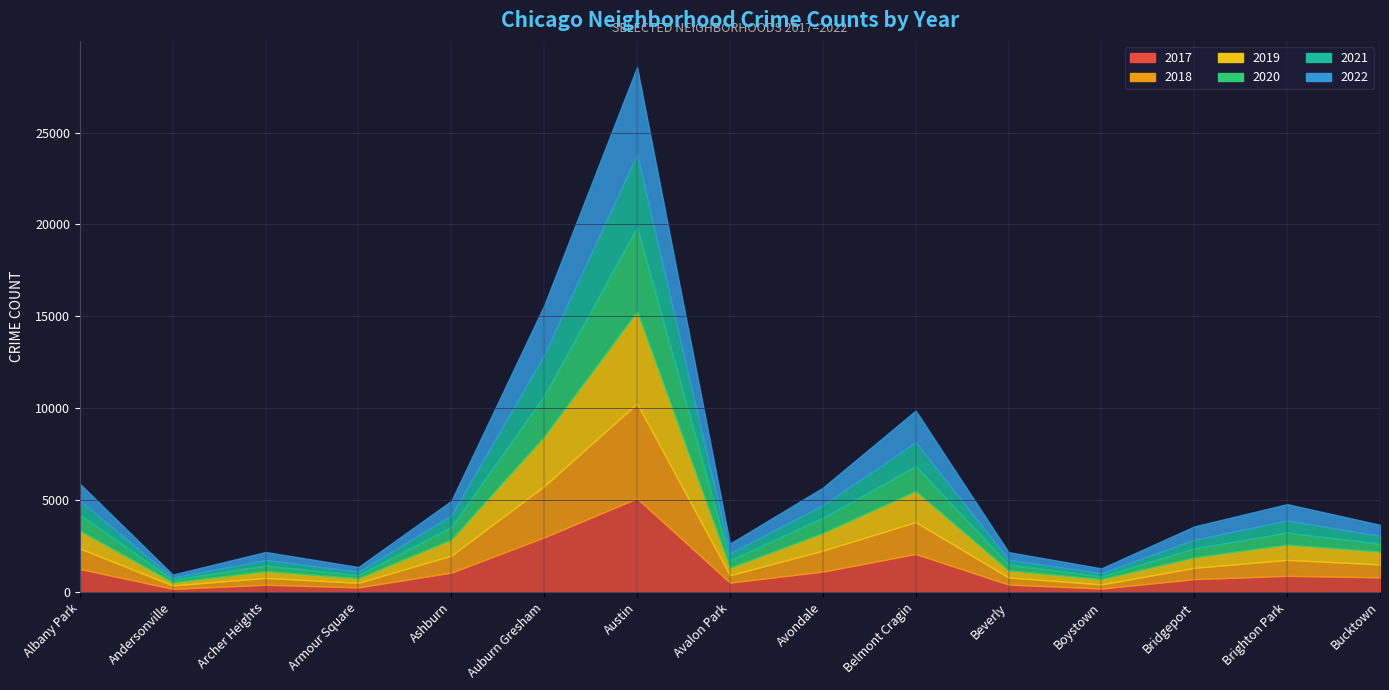

At which category is the sum across all series the highest?

Austin